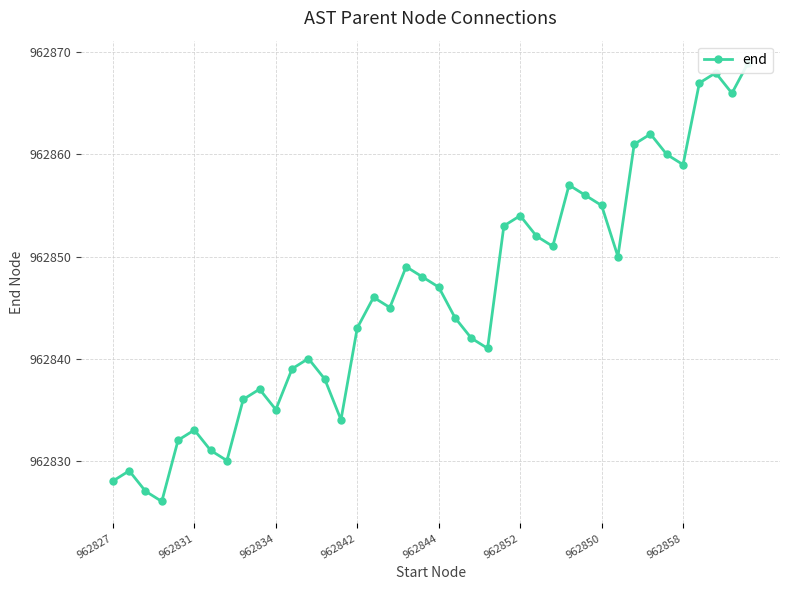

What is the change in value from 15 to 34?

+17